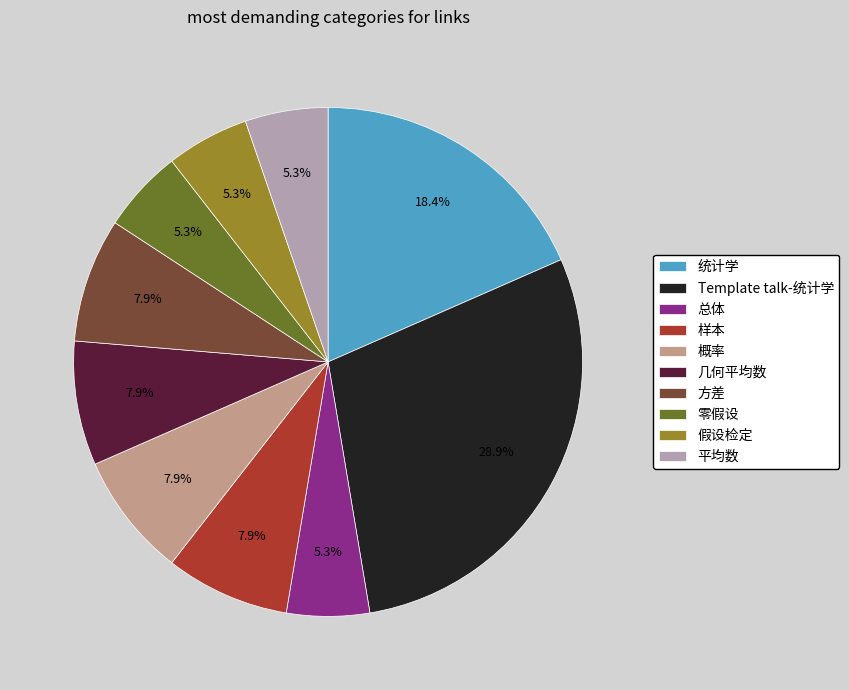

Is the sum of 方差 and 总体 greater than half?

No